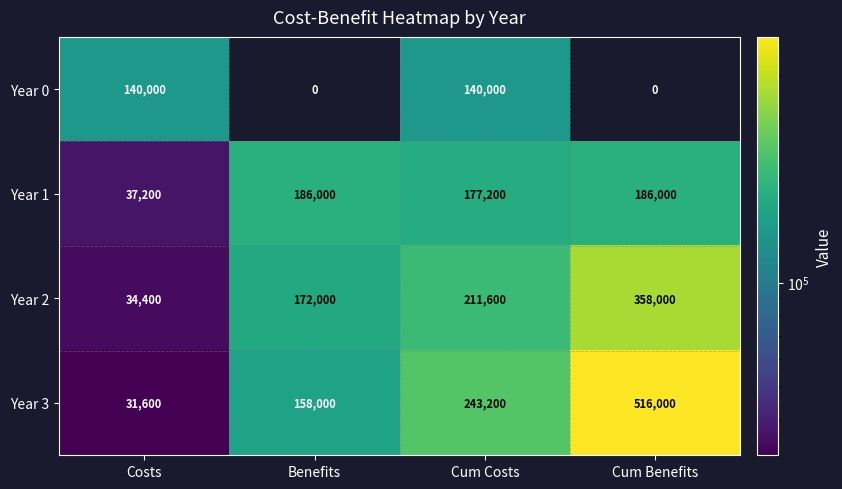

At which category is the sum across all series the highest?

Cum Benefits